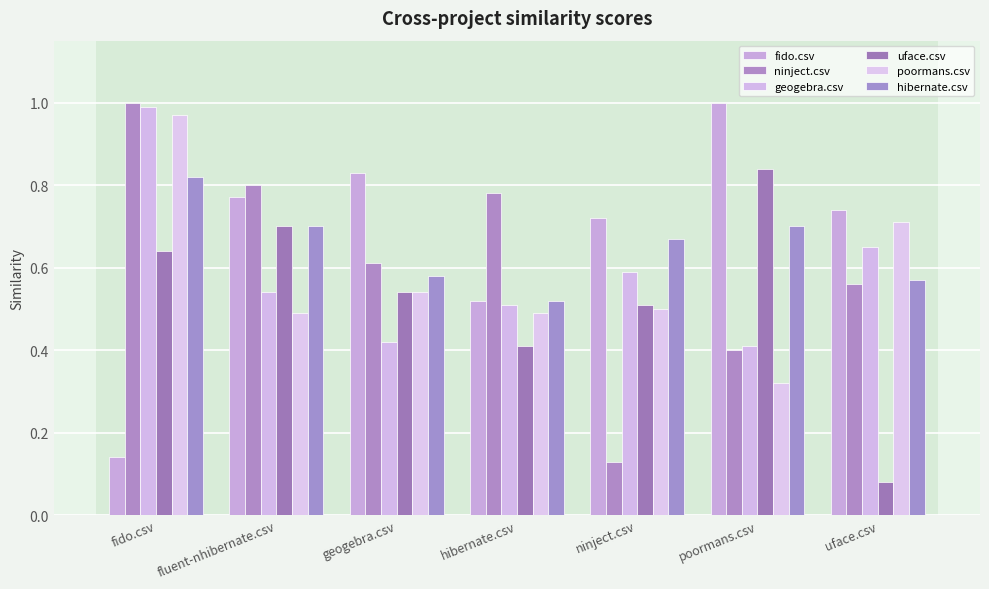

At poormans.csv, list the series in order from smallest to largest.

poormans.csv, ninject.csv, geogebra.csv, hibernate.csv, uface.csv, fido.csv